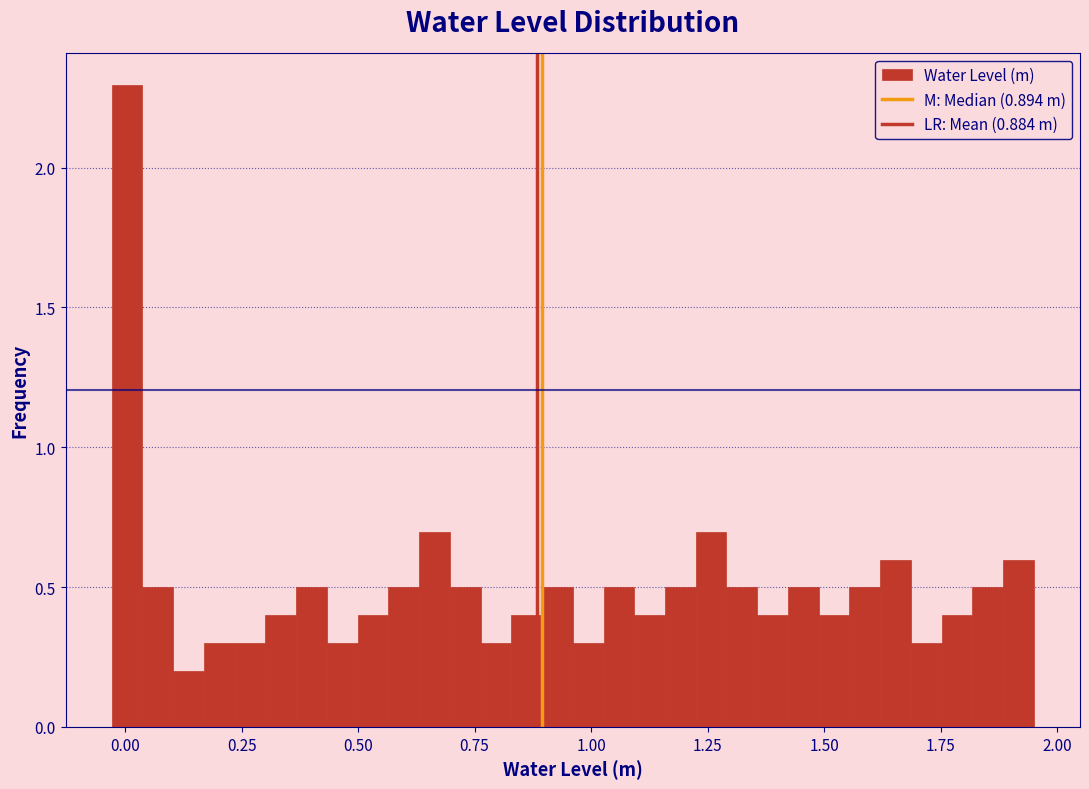

Read against the x-axis, roughly where is the centre of the tallest bar?

0.00